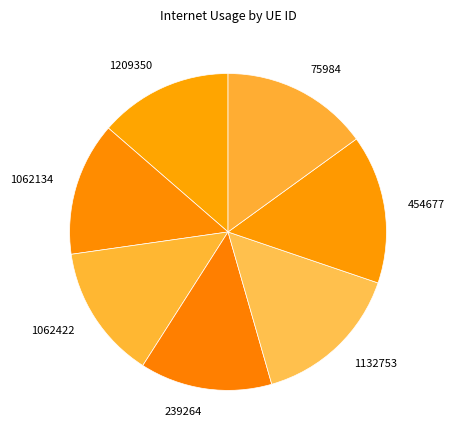

Does any single category account for the majority?

No